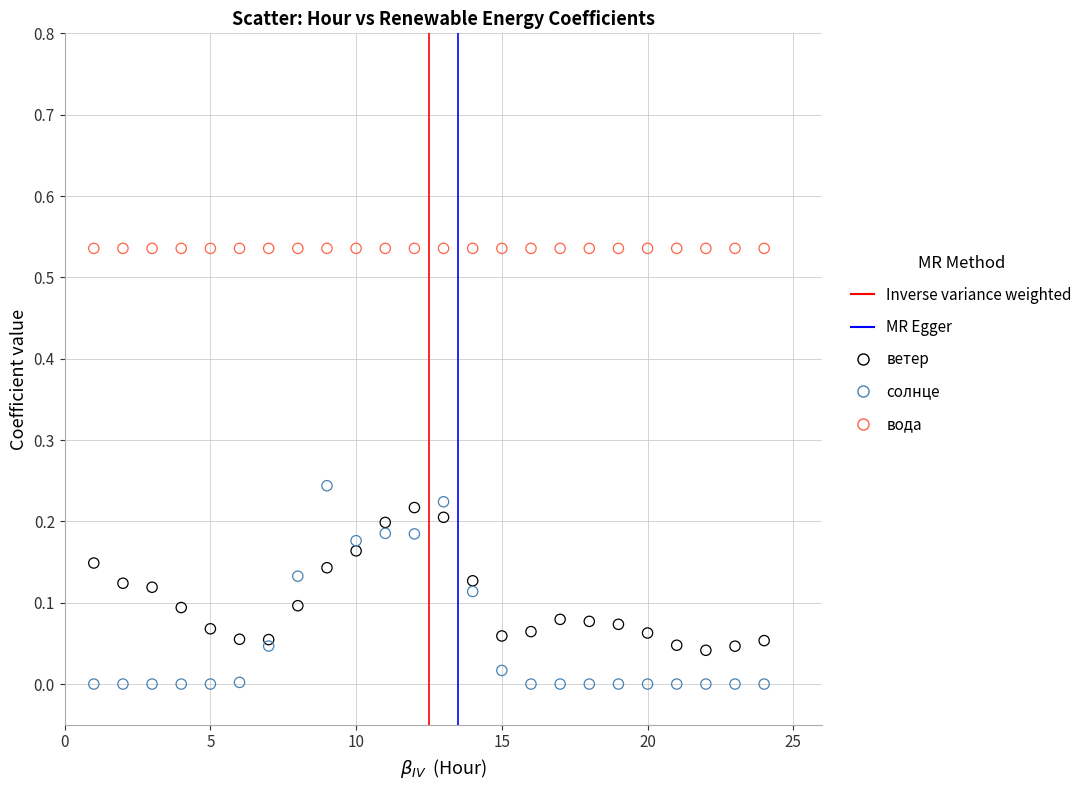

Which series contains the lowest Y value?

солнце